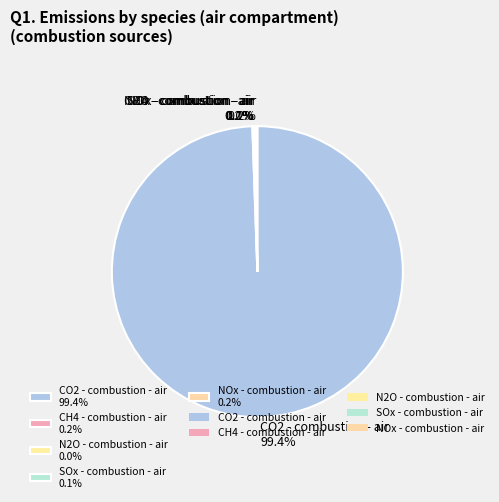

Does CO2 - combustion - air 99.4% account for over 50% of the chart?

Yes